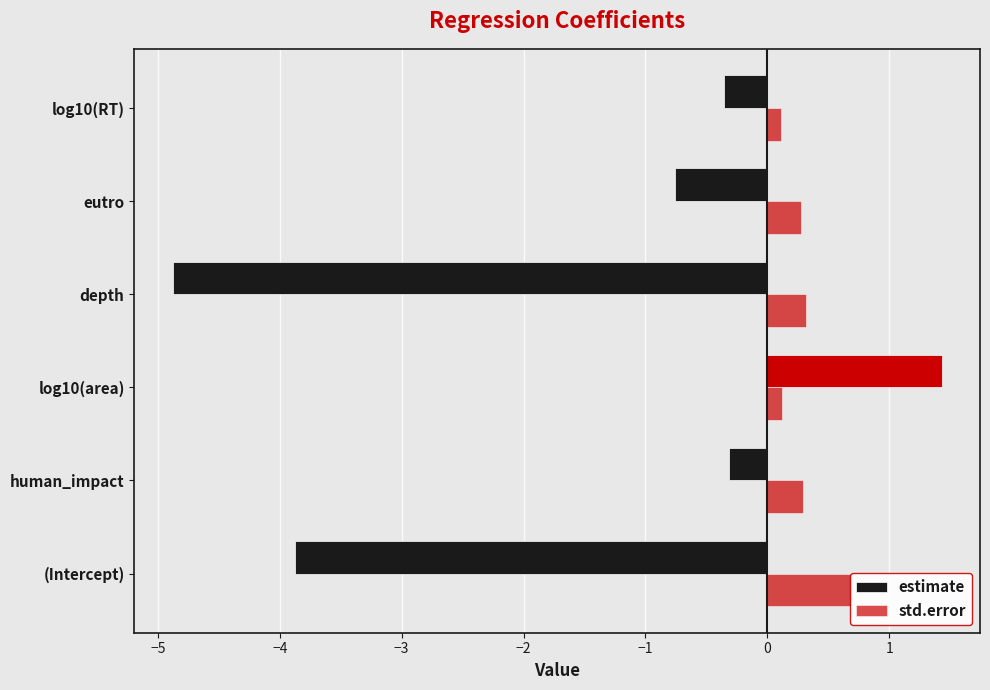

How many data points does each series have?

6